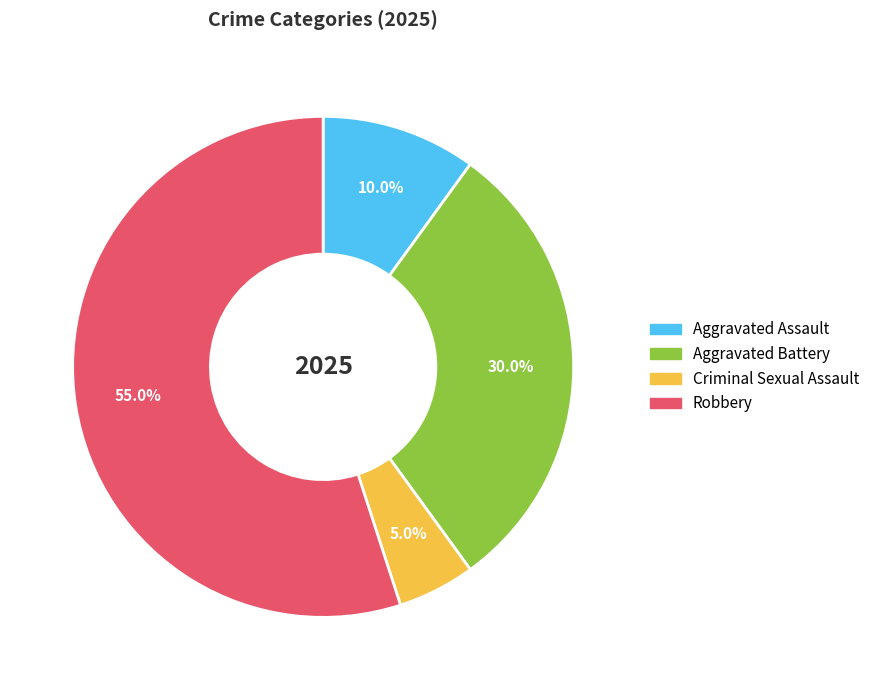

Approximately how many times larger is the value at Aggravated Battery compared to Robbery?

0.5